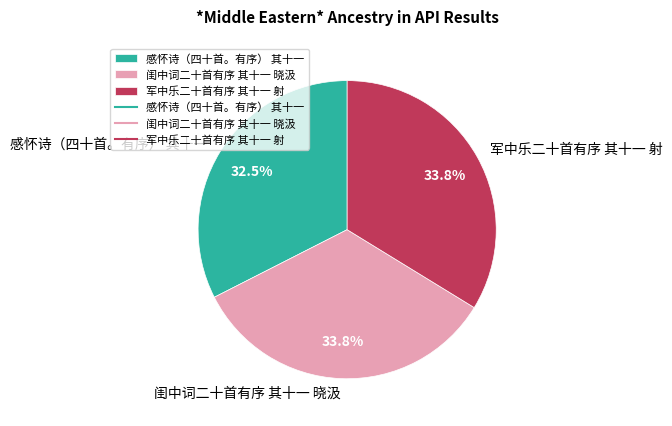

To the nearest percent, what is the difference between the largest and smallest slice percentages?

1%